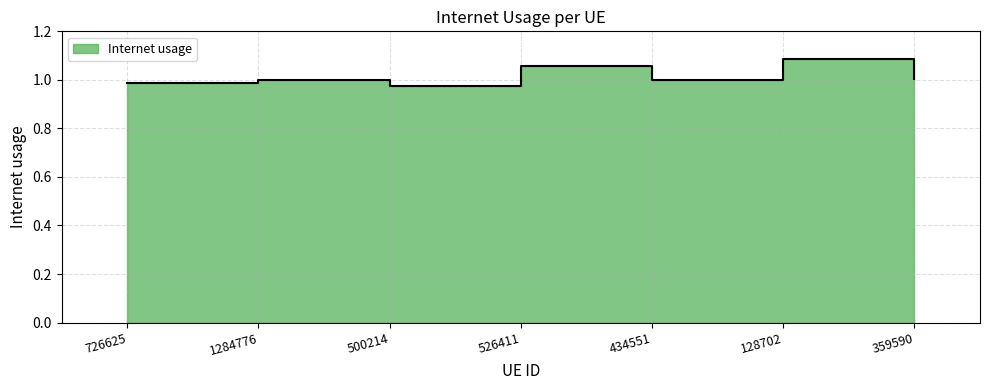

Does the chart have visible grid lines?

Yes